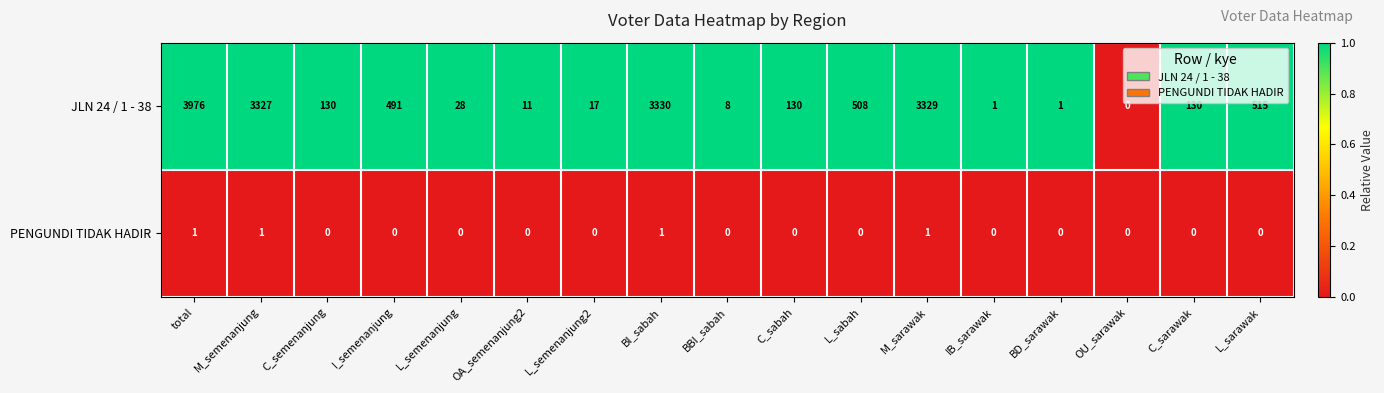

What is the difference between the JLN 24 / 1 - 38 values at C_sabah and L_sabah?

378